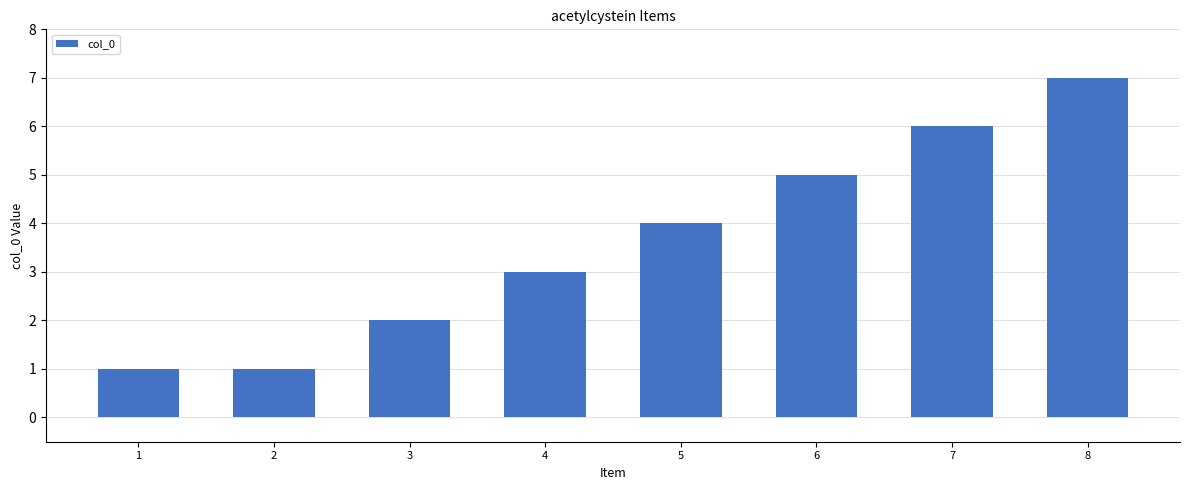

Reading left to right, extract all data points from this chart.

1=1	2=1	3=2	4=3	5=4	6=5	7=6	8=7